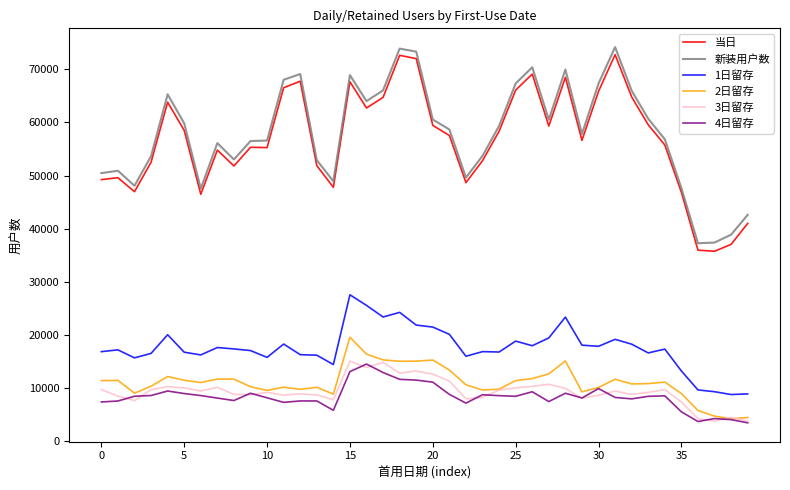

True or false: 1日留存 and 当日 cross at least once.

False